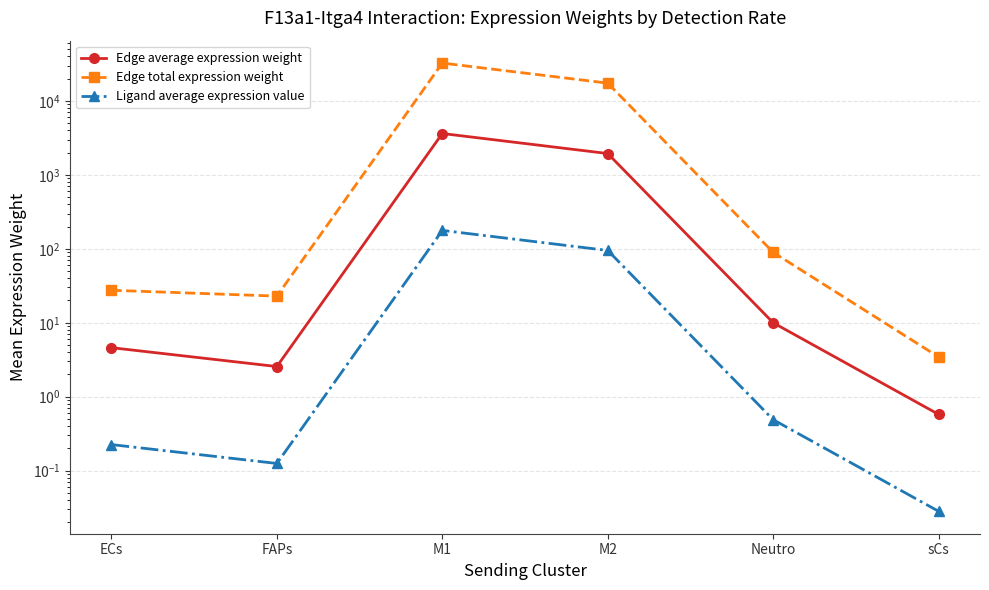

Between ECs and sCs, which is larger?

ECs